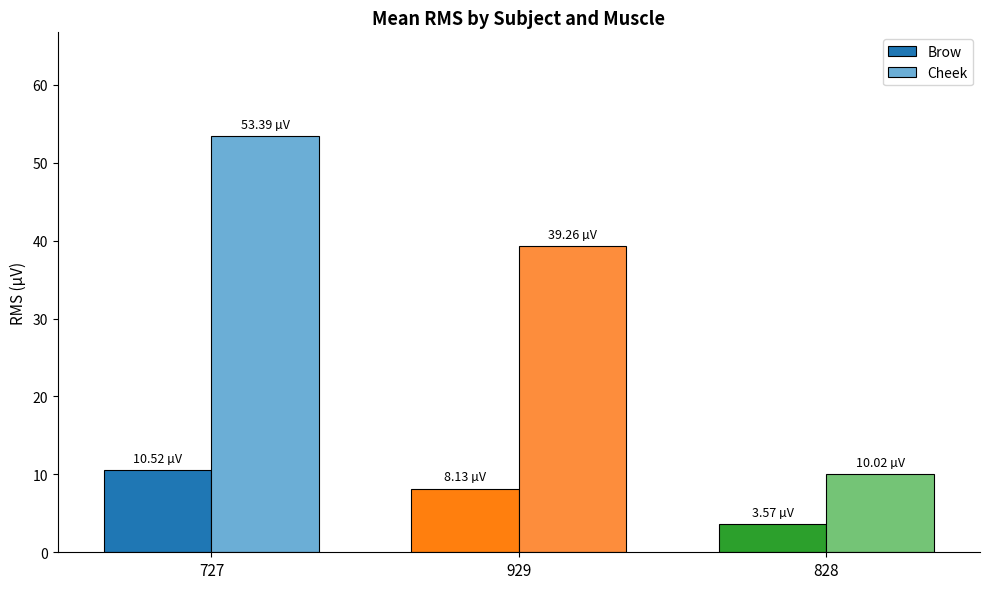

Rank the series at 727 from lowest to highest value.

Brow, Cheek